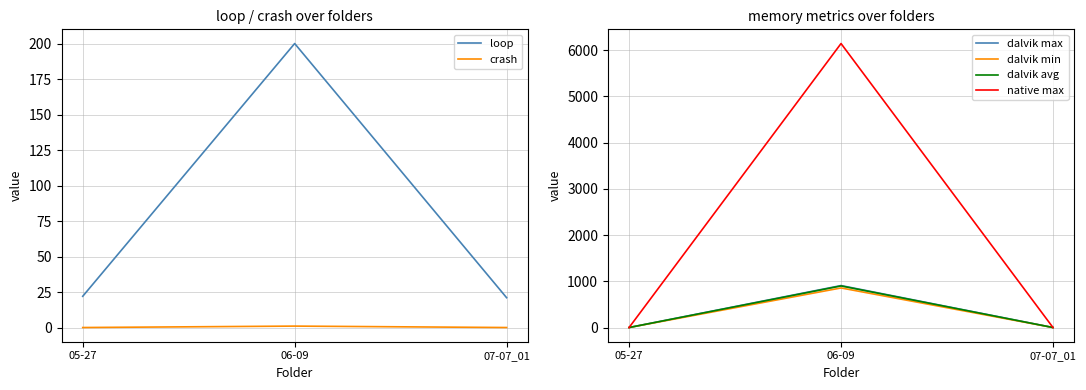

How many lines are shown in the chart?

6